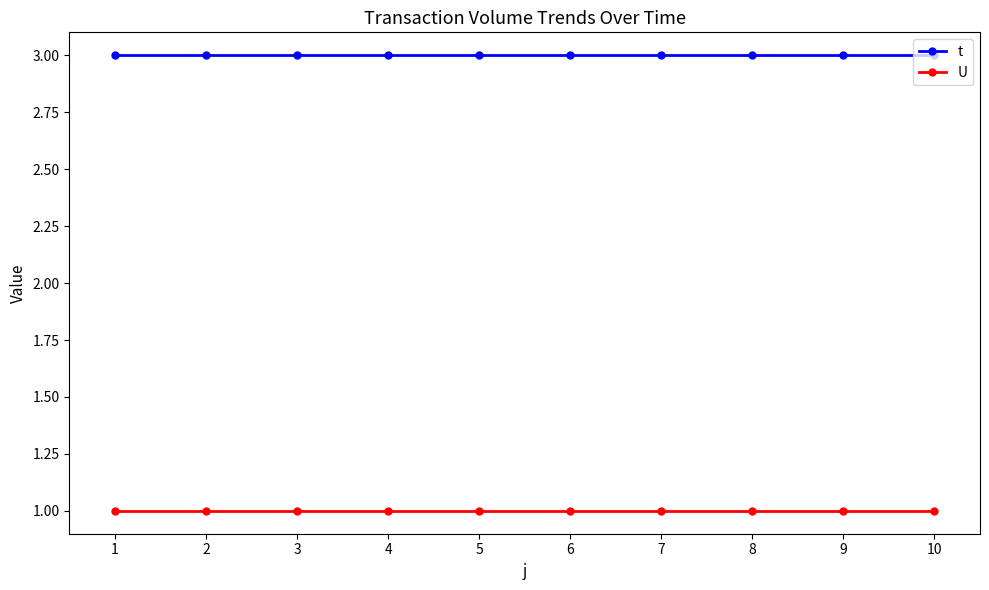

What is the maximum value shown in the chart?

3